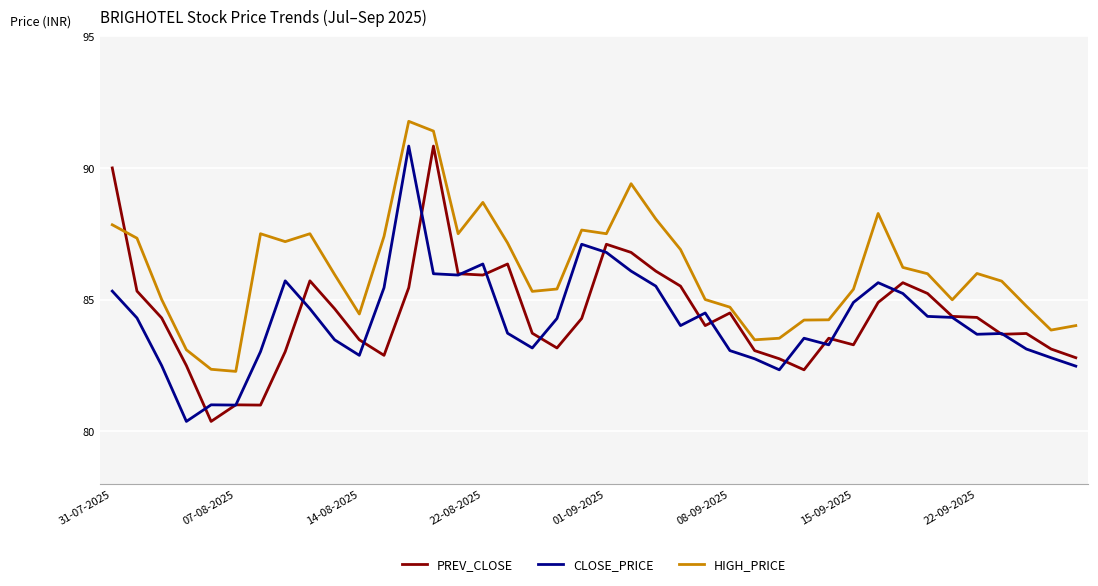

Does the chart display data point markers on the line(s)?

No